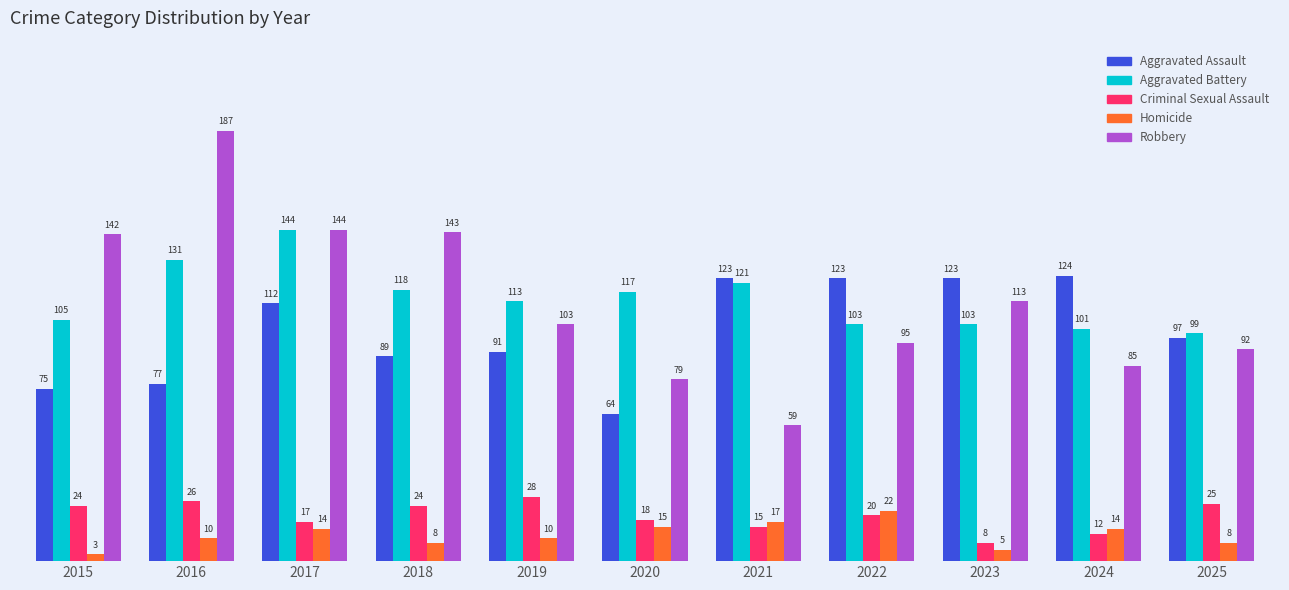

Does the chart contain any negative values?

No